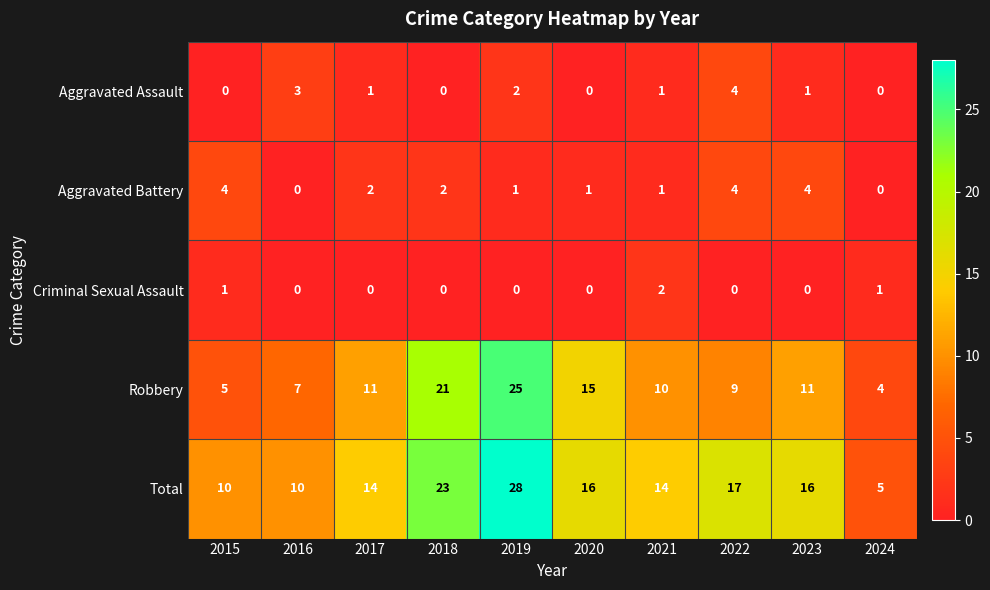

True or false: Aggravated Battery has a value of 4 at 2022.

True